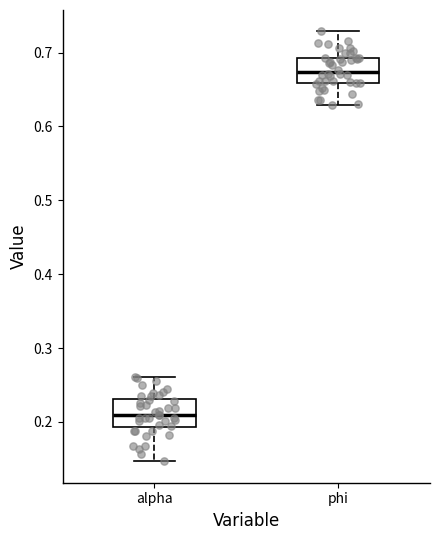

Where is the lower edge of the box for phi on the y-axis? The values are not printed on the chart, so give them approximately, as read against the axis.

0.66